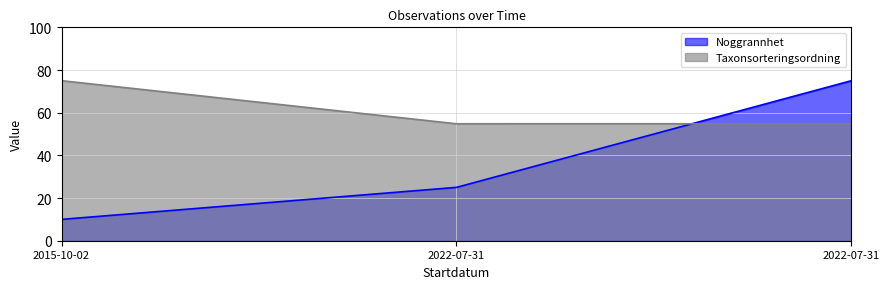

What is the sum of the Taxonsorteringsordning values at 2015-10-02 and 2022-07-31?

129.8